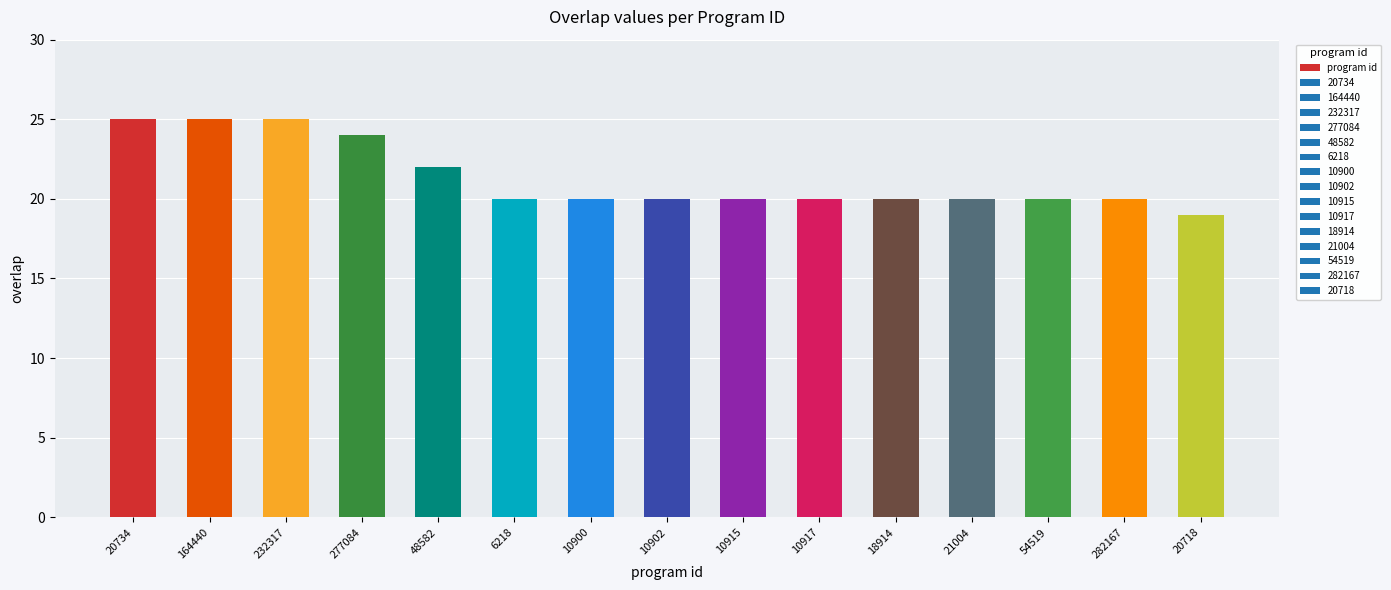

What is the approximate value at 10902?

20